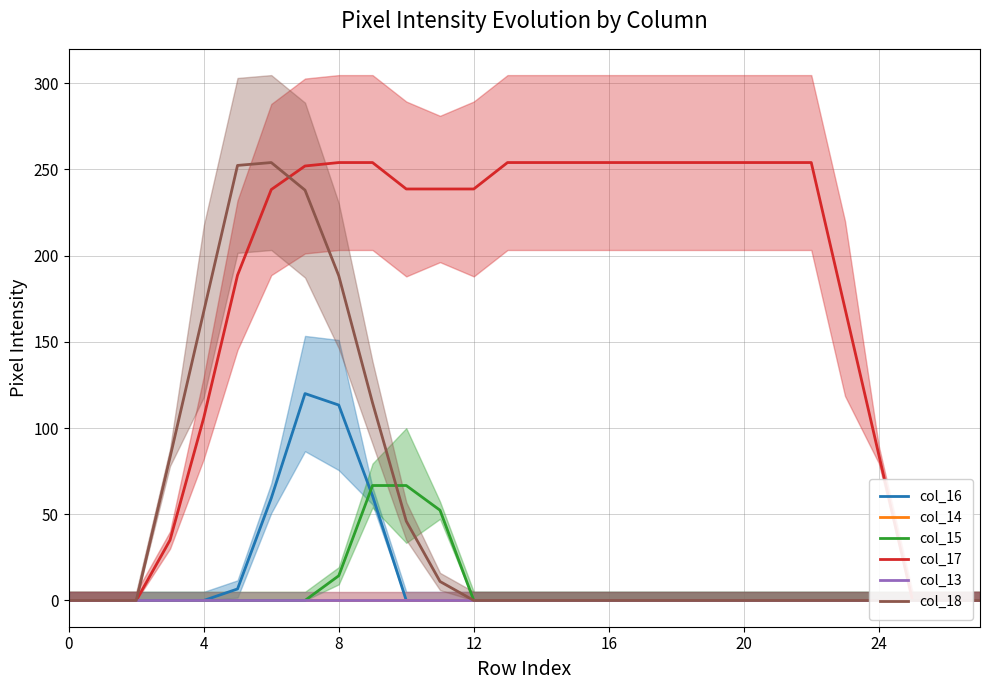

Which series has the largest total across all categories?

col_17